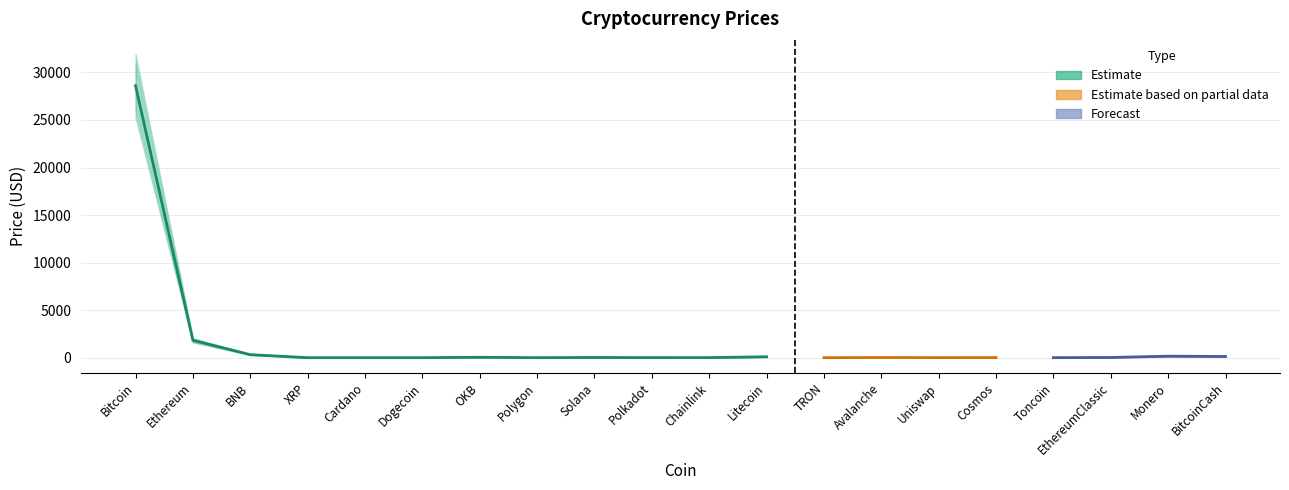

How many series are shown in this chart?

3